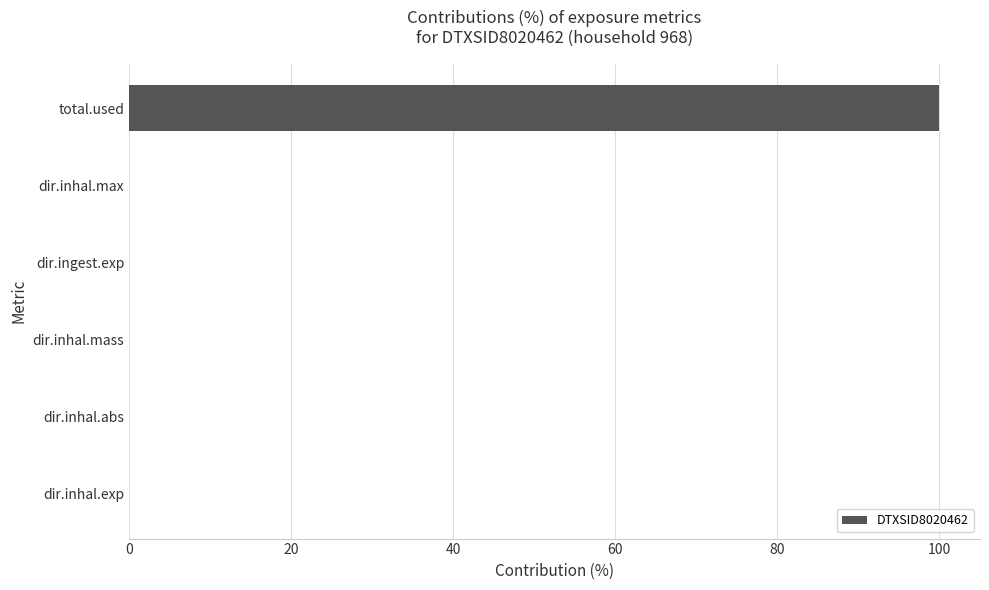

Are the bars grouped side by side (vs. stacked)?

No